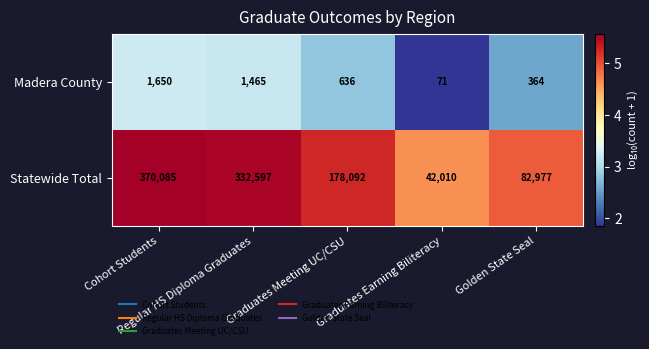

What is the difference between the second highest and minimum values in the Statewide Total series?

290587